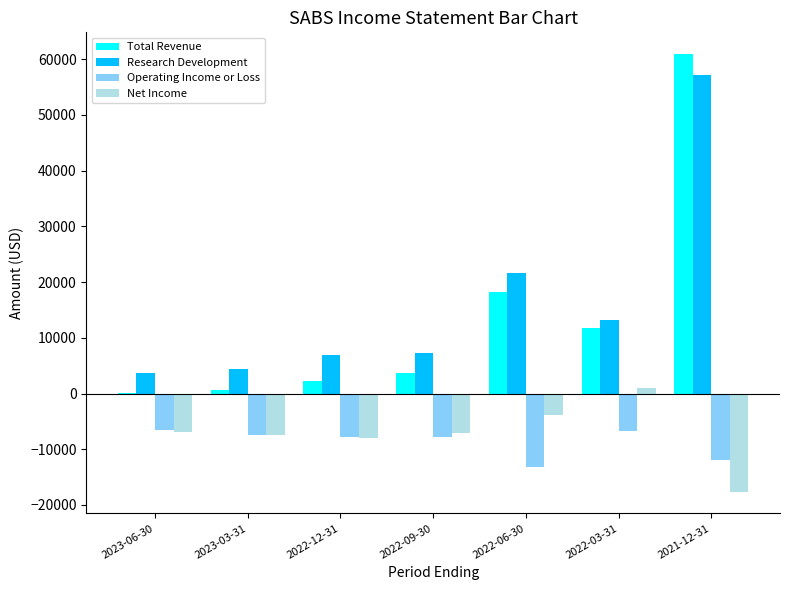

What is the sum of all Research Development values?

114400